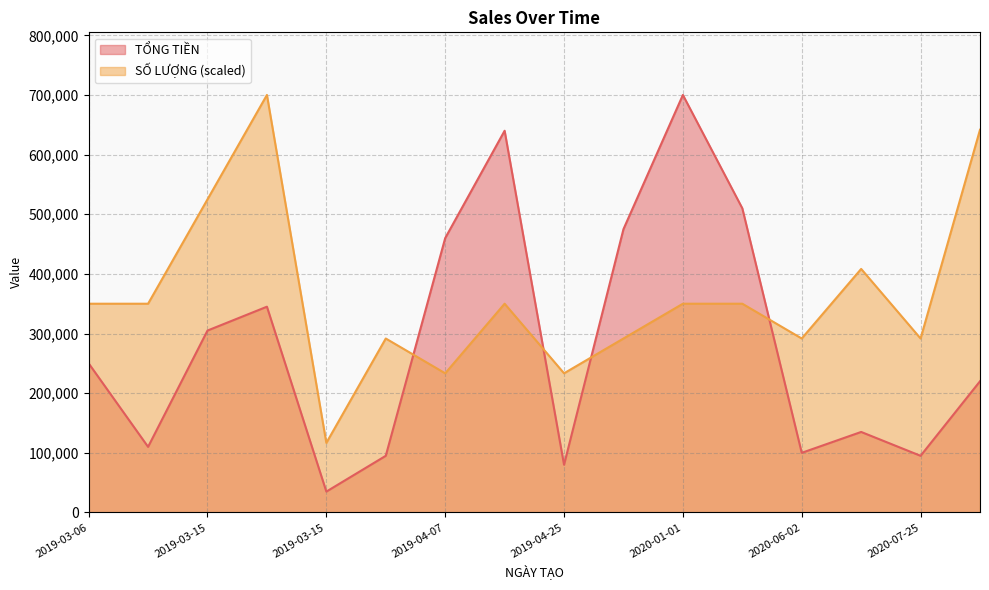

Which series has the widest spread of values?

TỔNG TIỀN